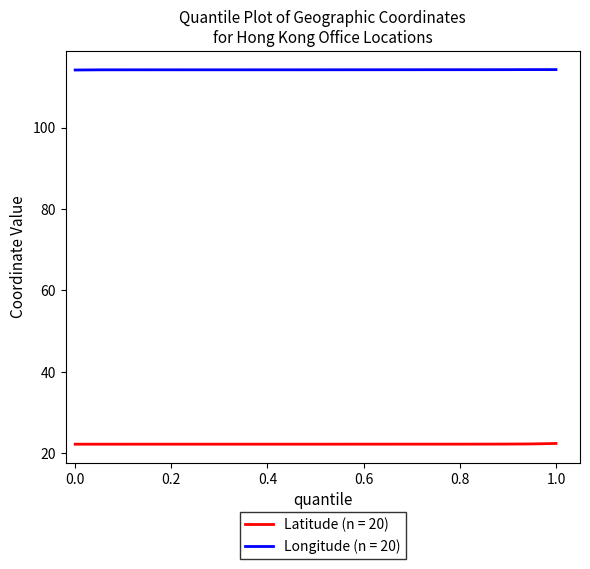

What are all the series names shown in the legend?

Latitude (n = 20), Longitude (n = 20)